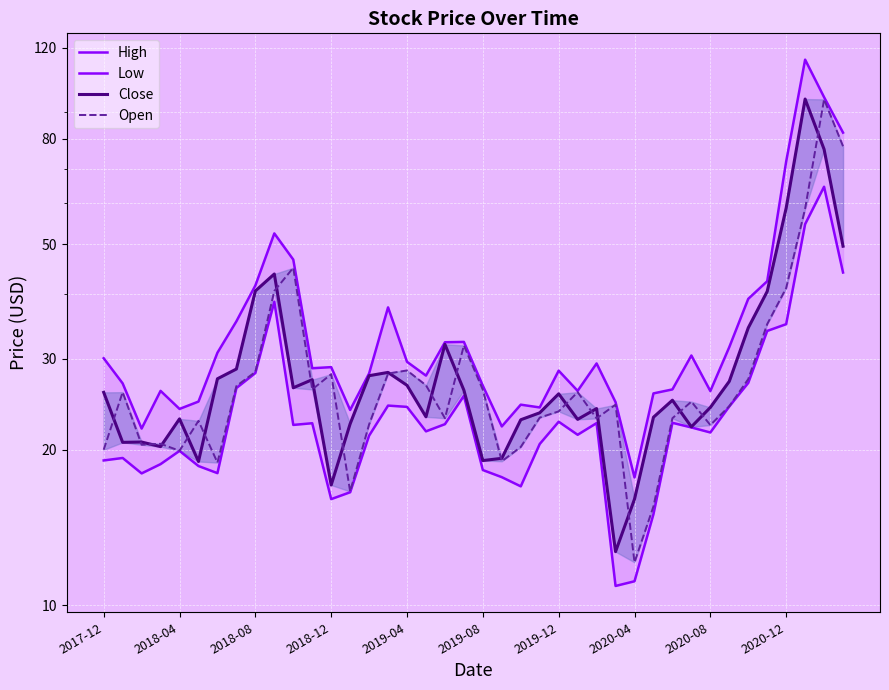

Reading right to left, what are all the values shown in this chart?

High: 82.2	96.2	113.8	72.2	42.4	39.2	31.6	26.0	30.4	26.2	25.7	17.7	24.7	29.4	26.0	28.4	24.1	24.4	22.2	26.6	32.3	32.3	27.8	29.6	37.7	28.1	23.9	28.9	28.8	46.7	52.4	41.6	35.5	30.8	24.8	24.0	26.0	22.0	26.9	30.1
Low: 44.1	64.6	54.7	35.0	34.0	26.9	24.3	21.6	22.1	22.6	15.0	11.1	10.9	22.5	21.4	22.7	20.5	17.0	17.7	18.3	25.4	22.4	21.7	24.2	24.4	21.3	16.6	16.1	22.5	22.3	38.7	28.1	26.3	18.0	18.6	19.9	18.8	18.0	19.3	19.1
Close: 49.5	76.3	95.4	58.7	40.5	34.4	27.1	24.1	22.1	24.9	23.1	16.1	12.7	24.0	22.9	25.7	23.6	22.9	19.2	19.1	26.1	32.0	23.2	26.6	28.2	27.8	22.4	17.1	27.3	26.4	43.8	40.6	28.7	27.4	19.0	22.9	20.3	20.7	20.7	25.8
Open: 77.3	95.3	58.6	41.1	35.0	27.4	24.3	22.3	24.8	23.0	15.5	12.1	24.4	23.0	25.9	23.7	23.1	20.2	19.0	26.1	31.8	23.0	26.7	28.5	28.1	22.4	16.6	28.0	26.2	45.0	40.6	28.3	26.6	18.9	22.8	19.9	20.5	20.4	25.9	20.0